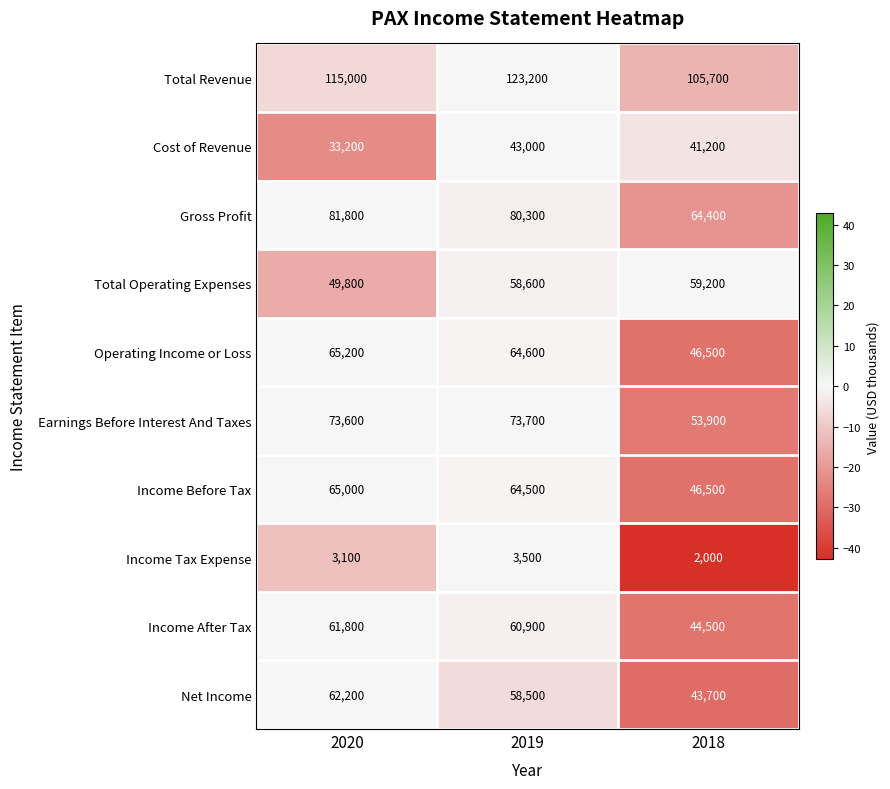

Which label corresponds to the largest value in the chart?

2019